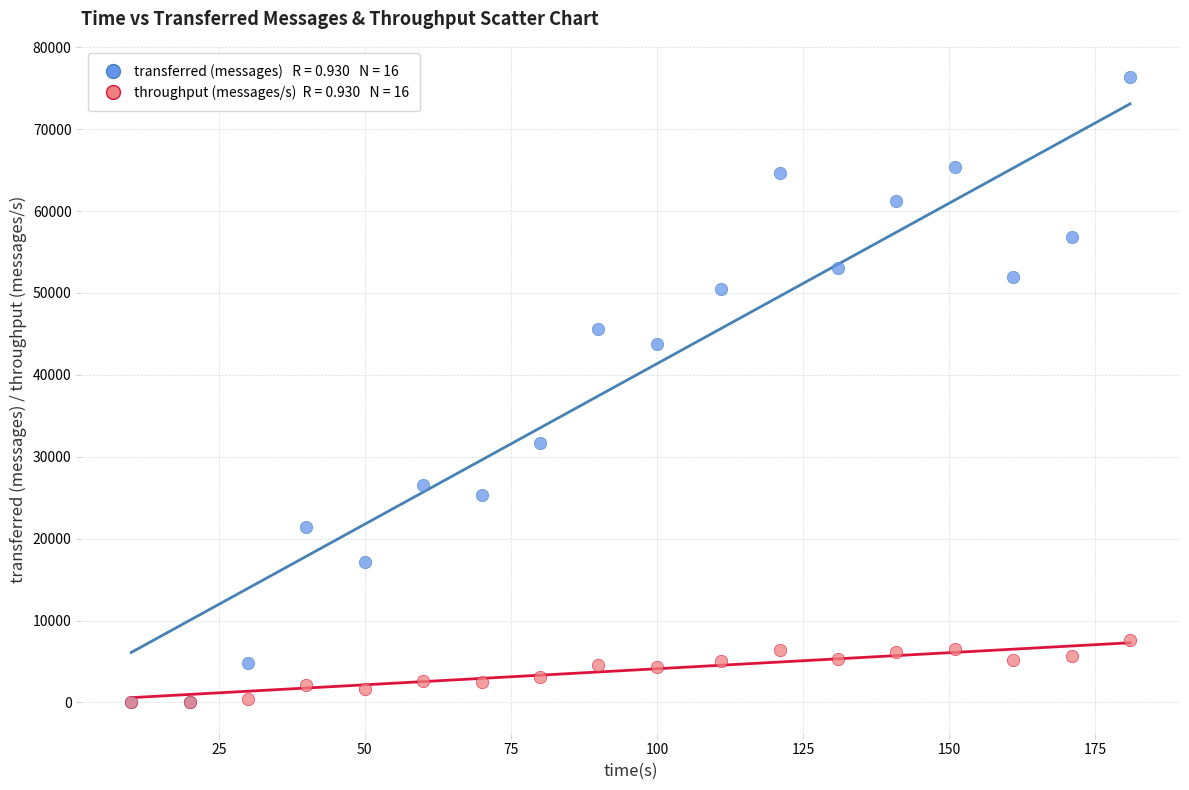

Across all series, what Y value is closest to 38180?

43800